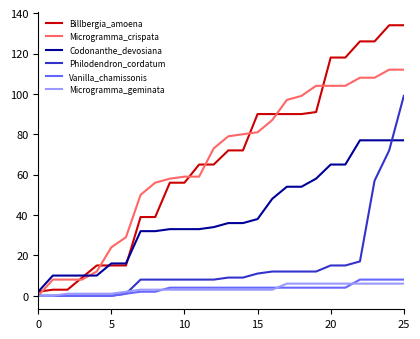

True or false: Billbergia_amoena and Codonanthe_devosiana cross at least once.

True